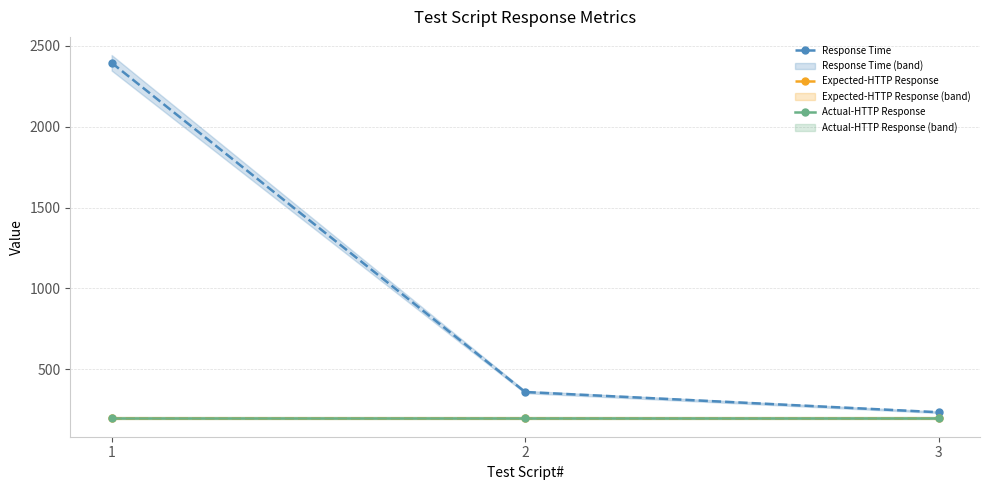

List the series in order of their peak value, lowest first.

Expected-HTTP Response, Actual-HTTP Response, Response Time